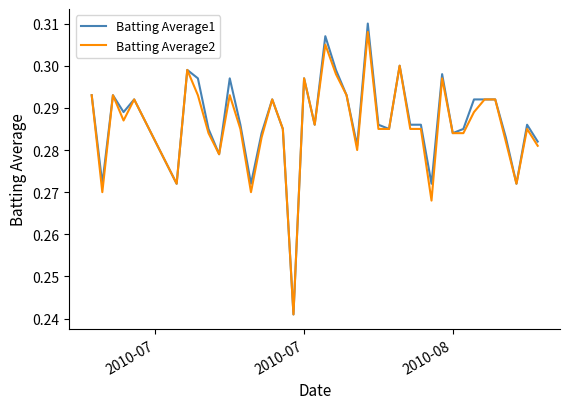

Which series has the widest spread of values?

Batting Average1